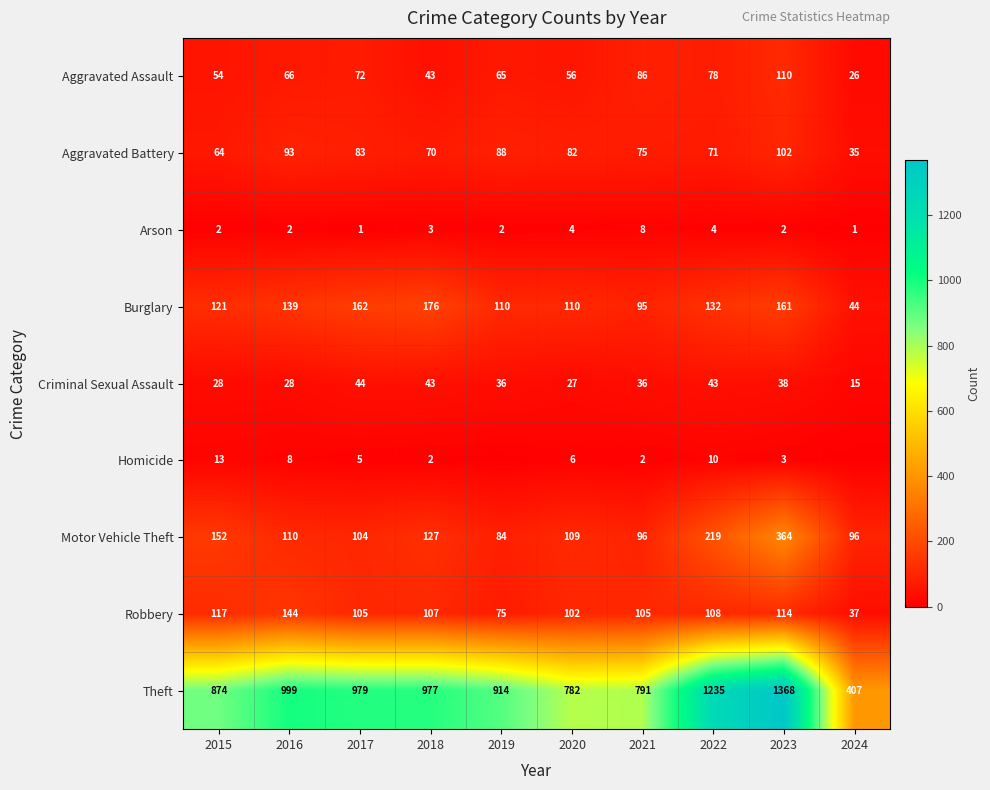

The Burglary series shows 68 at 2019. True or false?

False